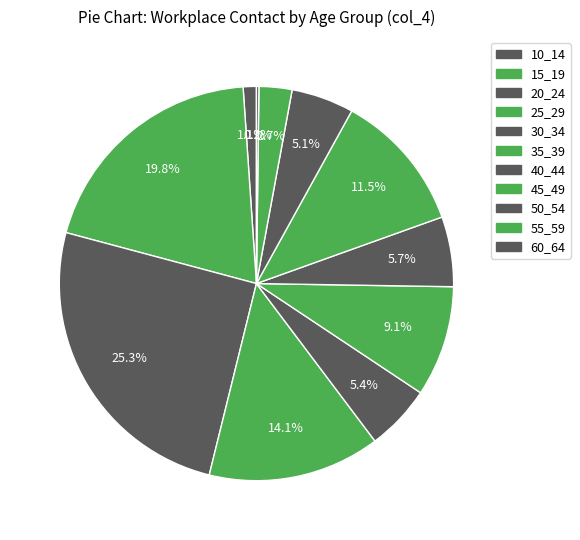

True or false: 30_34 accounts for 1% of the total.

False